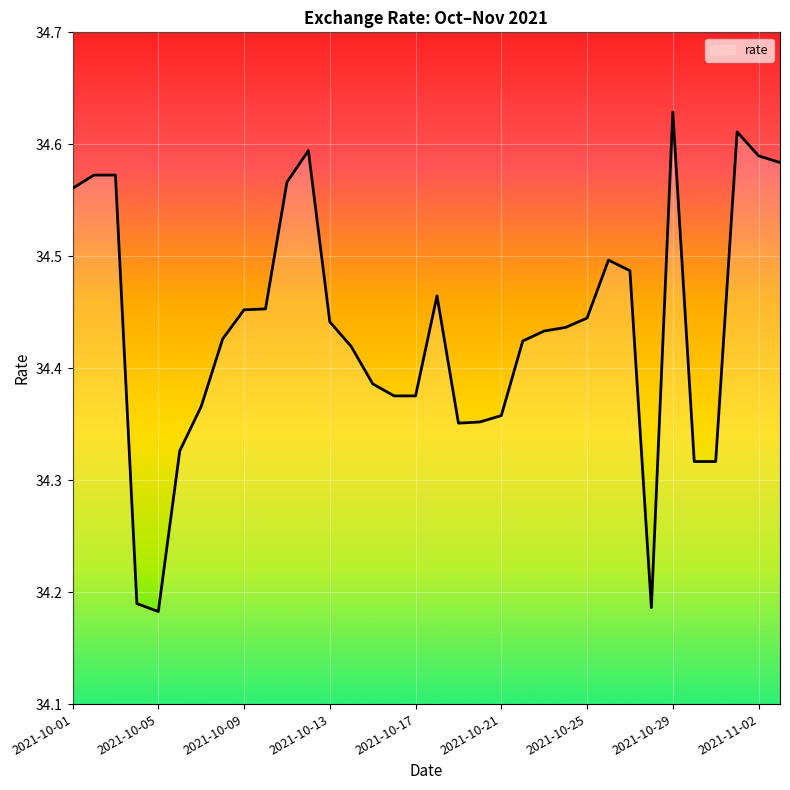

What is the difference between the maximum and minimum values?

0.4